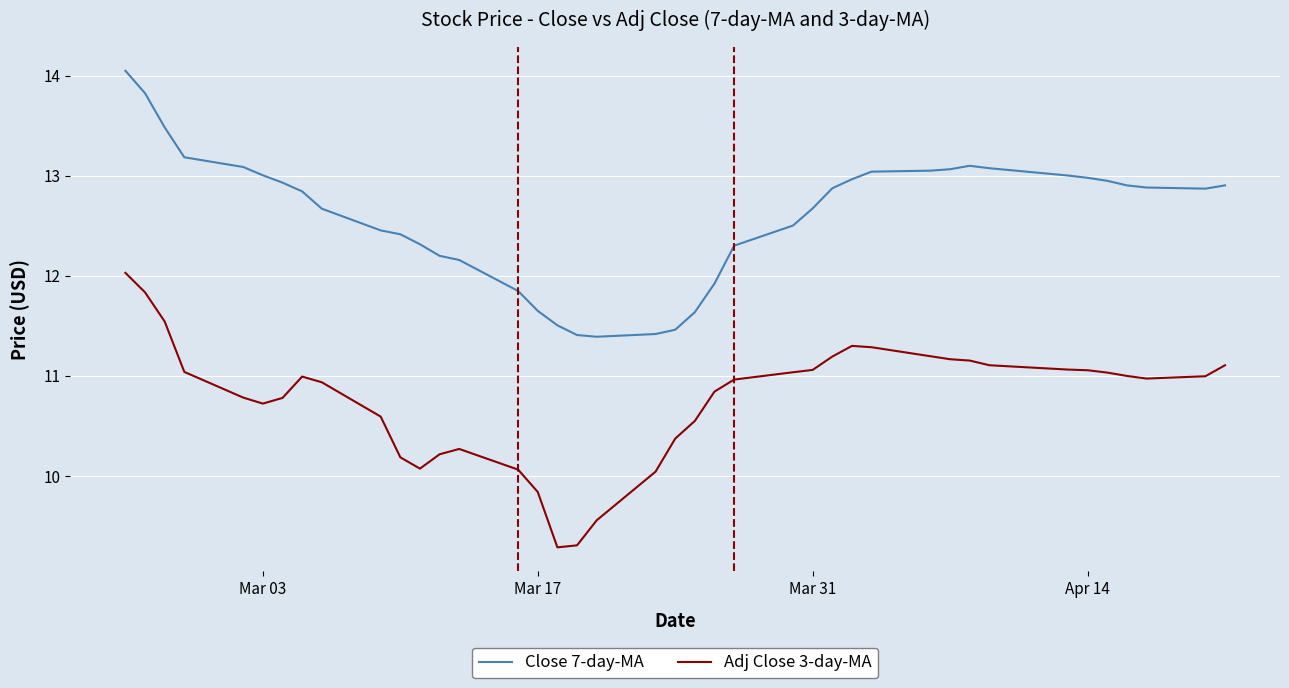

Which series has the largest total across all categories?

Close 7-day-MA